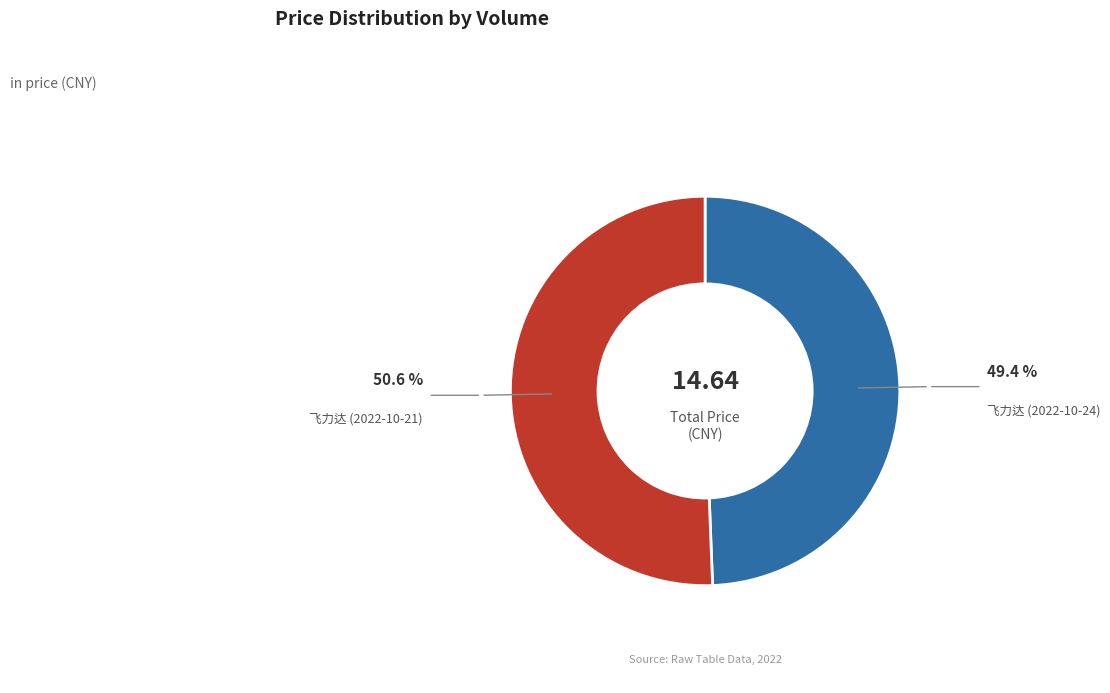

Does any single category account for the majority?

Yes